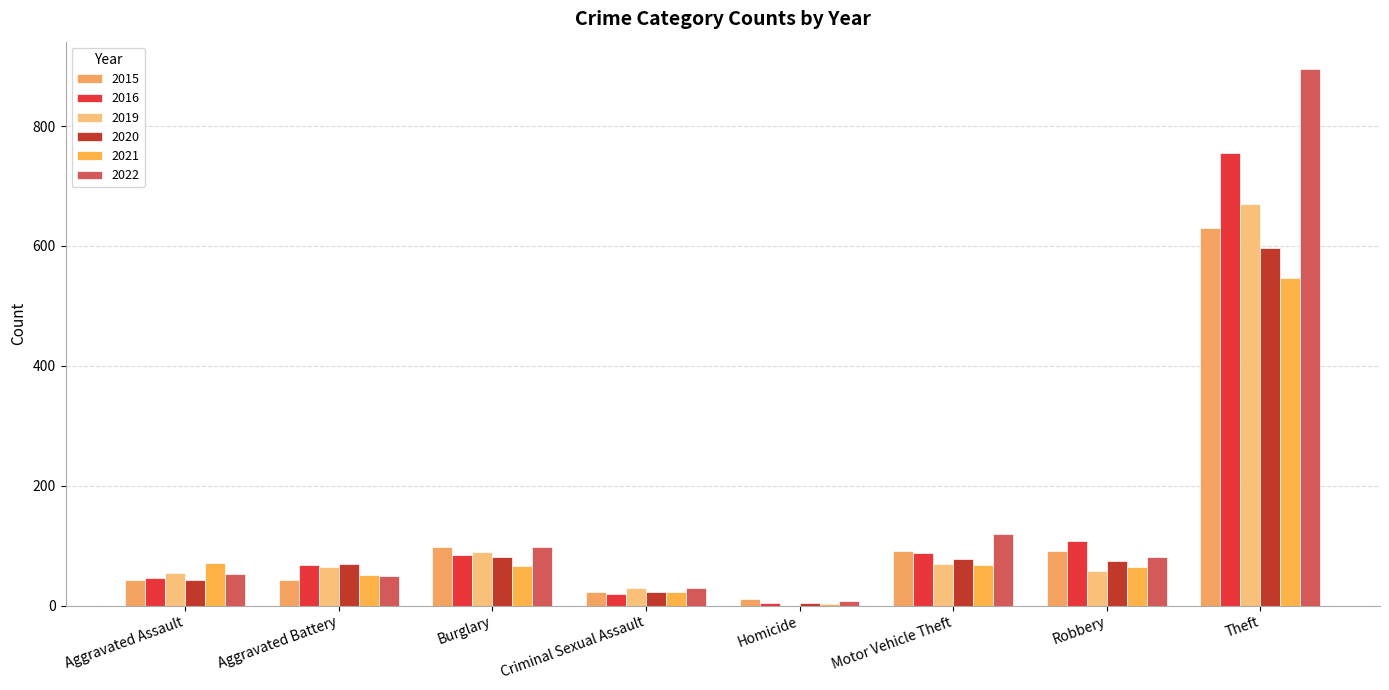

How many series are shown in this chart?

6